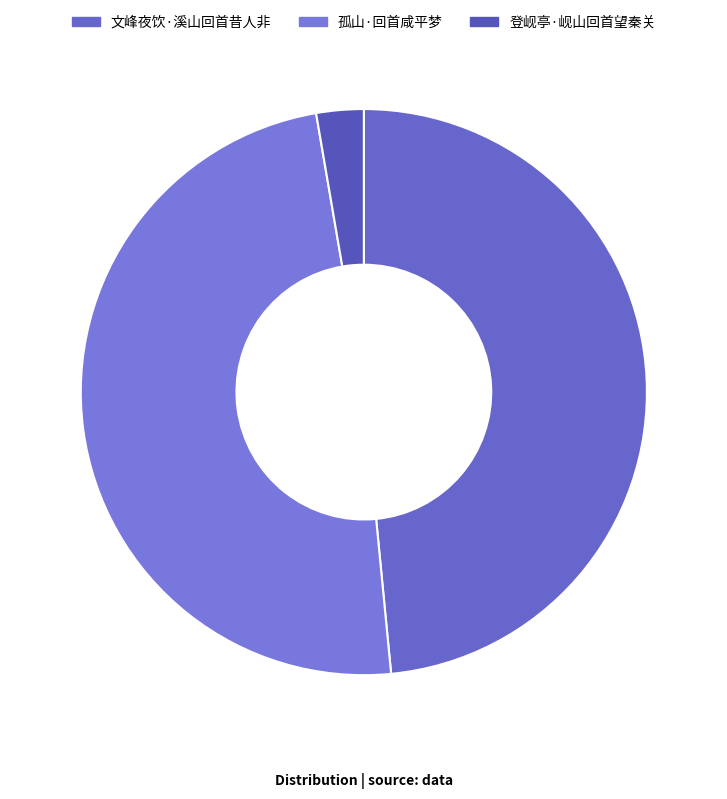

Does 文峰夜饮·溪山回首昔人非 account for over 50% of the chart?

No